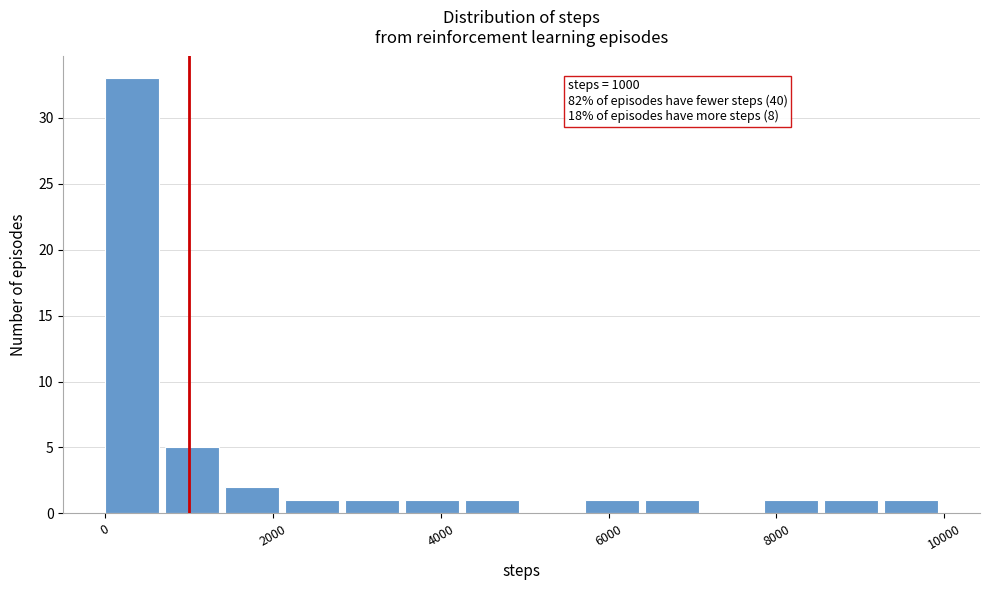

Around what value on the x-axis is the tallest bar? Give the approximate position of its centre, as read against the axis.

400